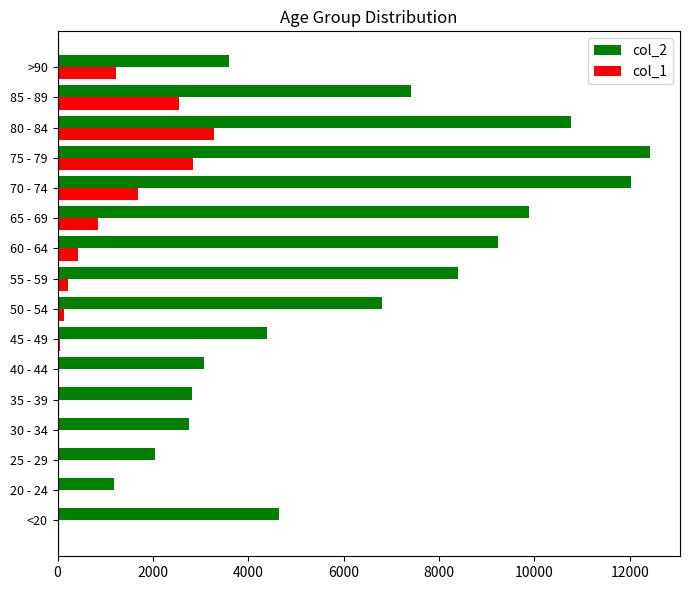

The value of col_2 at 85 - 89 is 10509. True or false?

False